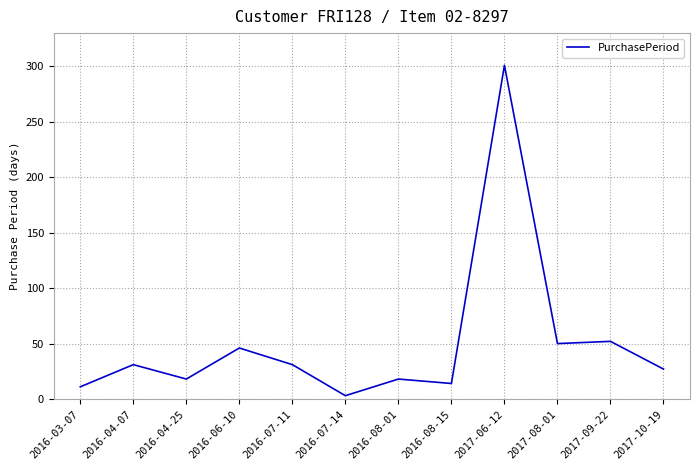

Is it true that the value at 2016-07-11 is 31?

True